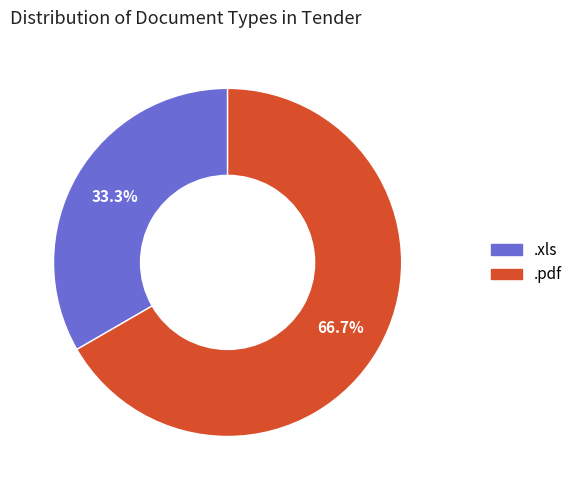

Is there any slice that represents more than half of the pie?

Yes